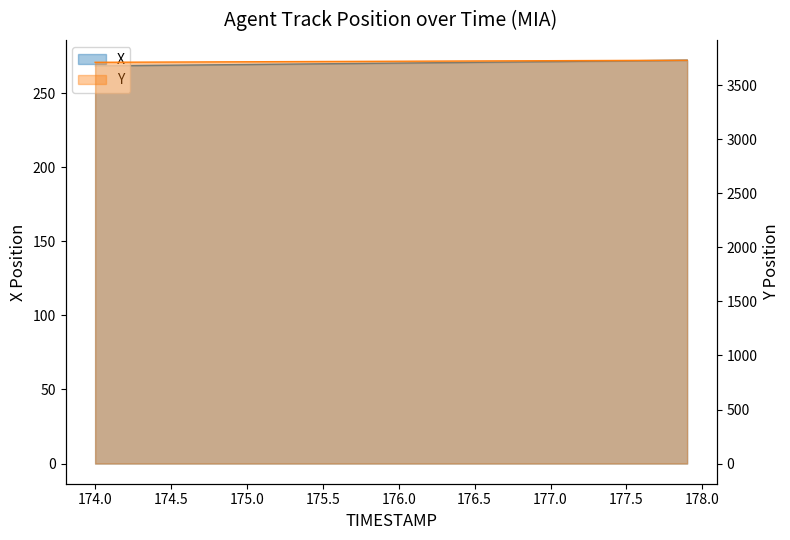

True or false: Y and X cross at least once.

False